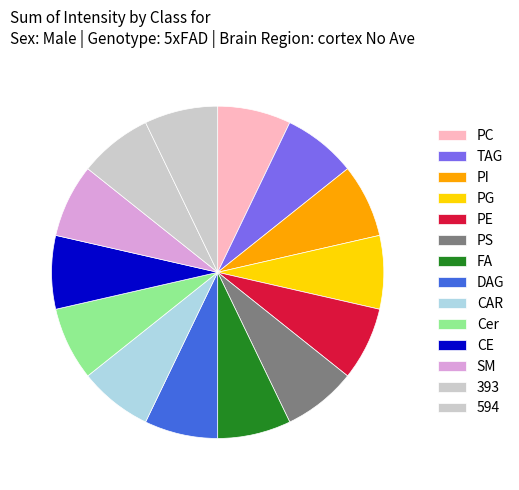

To the nearest percent, what is the average slice percentage?

7%